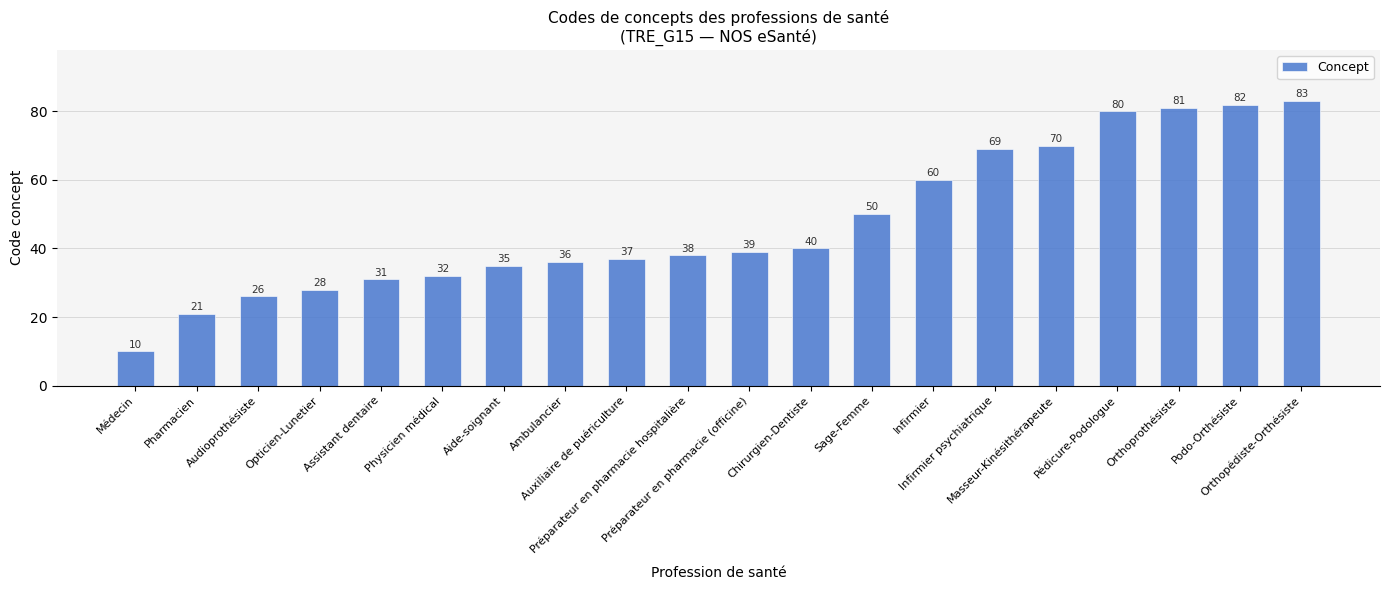

What position from the left is Assistant dentaire?

5